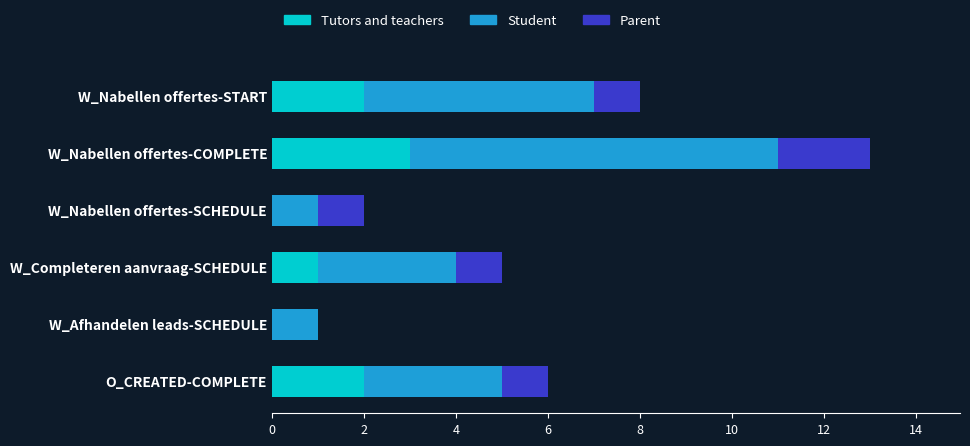

Which category has the highest value in the Tutors and teachers series?

W_Nabellen offertes-COMPLETE